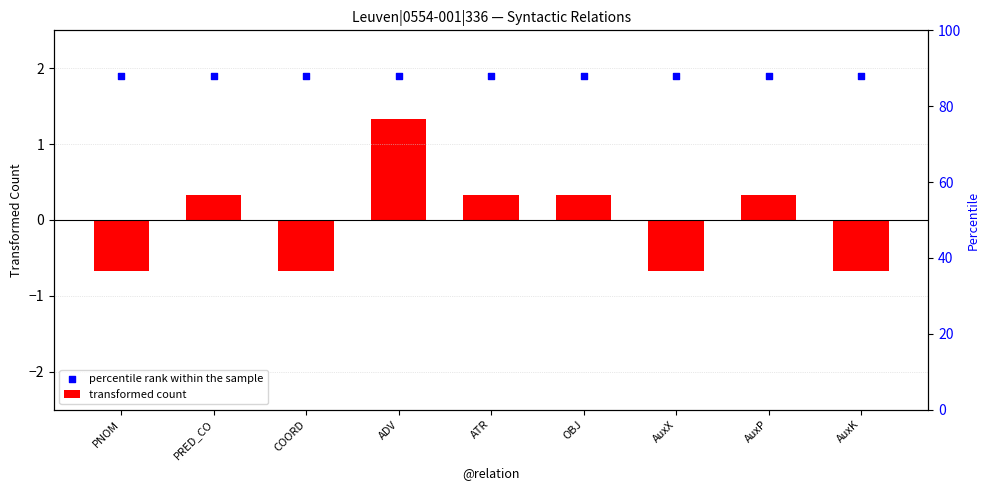

Which series has the widest spread of Y values?

transformed count